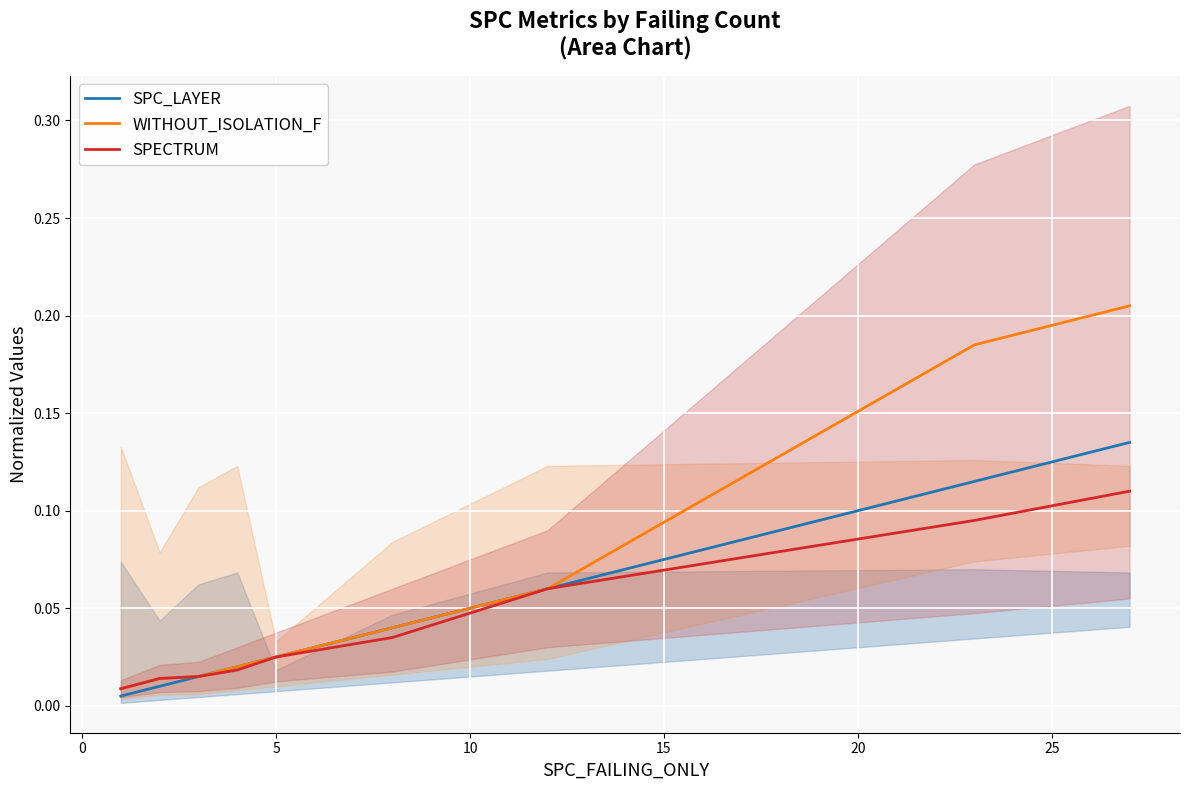

Rank the series at 0 from highest to lowest value.

WITHOUT_ISOLATION_F, SPECTRUM, SPC_LAYER